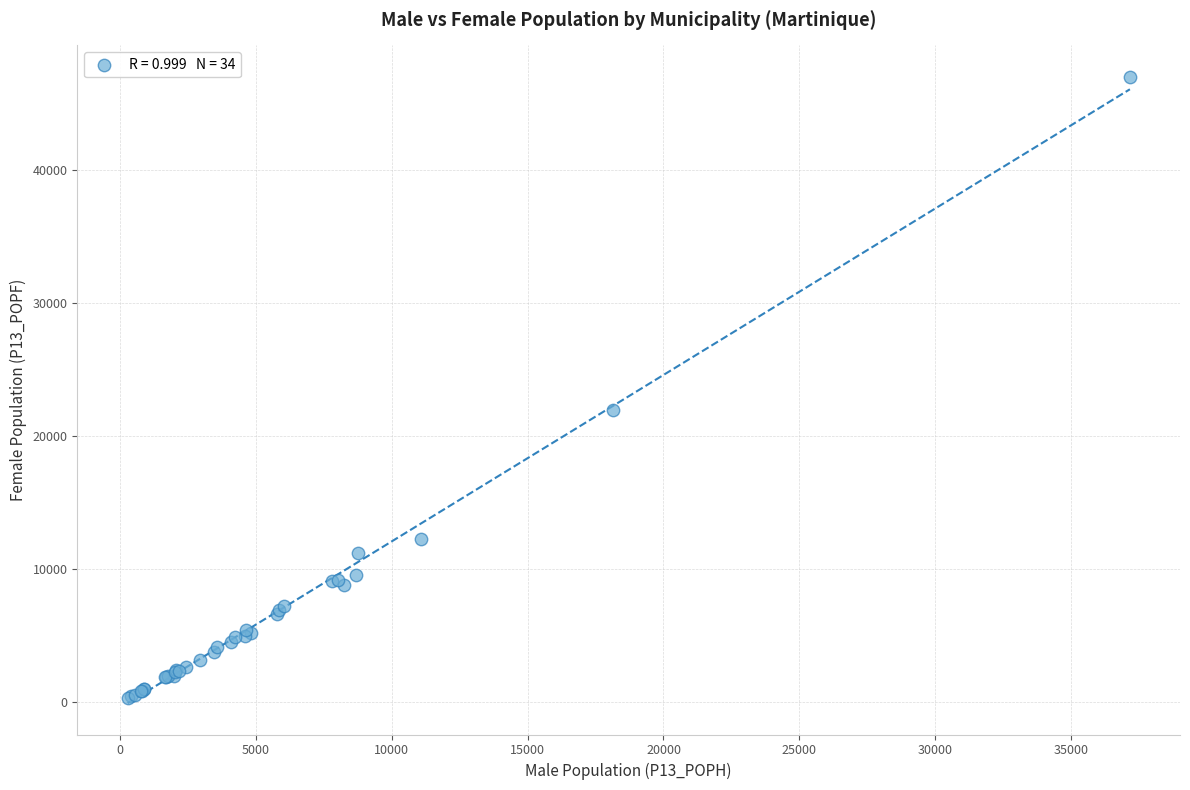

What Y value in the scatter plot is closest to 23657?

21914